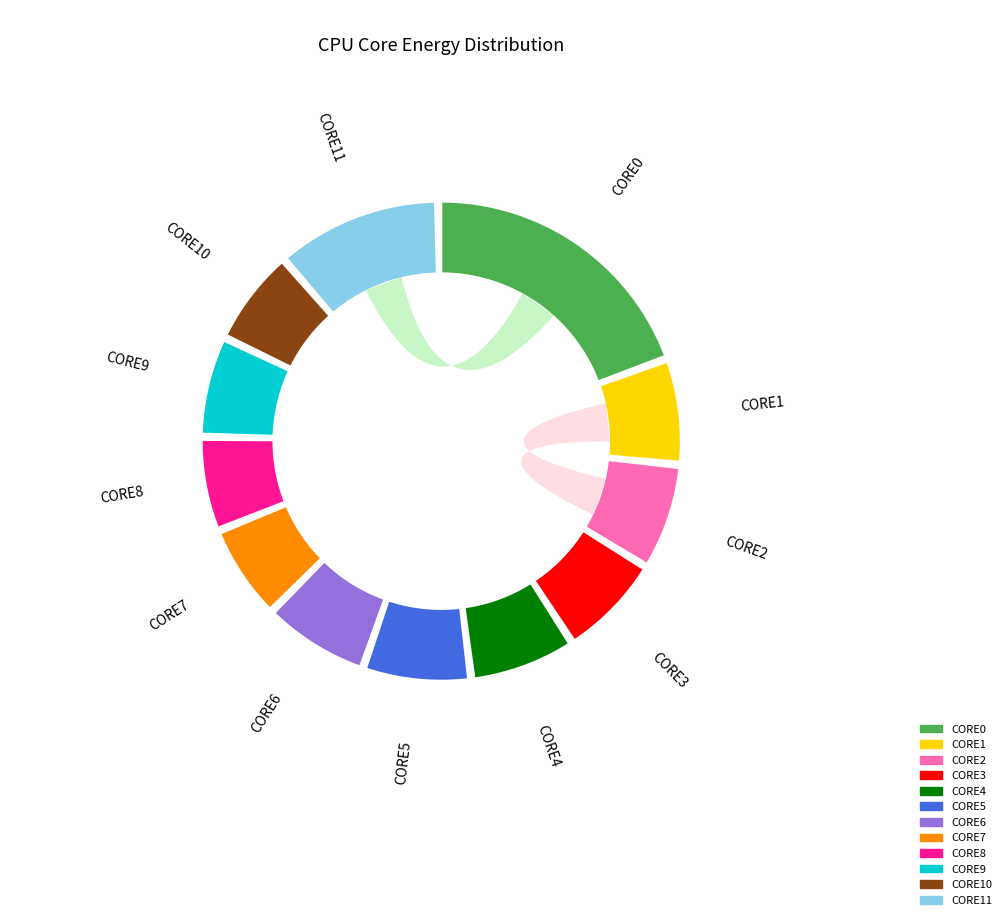

Count the number of slices in the pie.

12